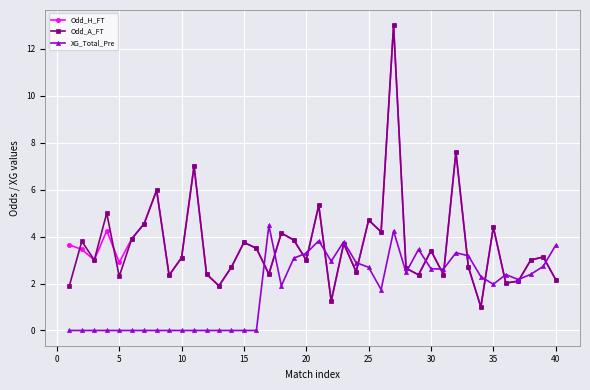

What is the highest value of the Odd_A_FT series?

13.0